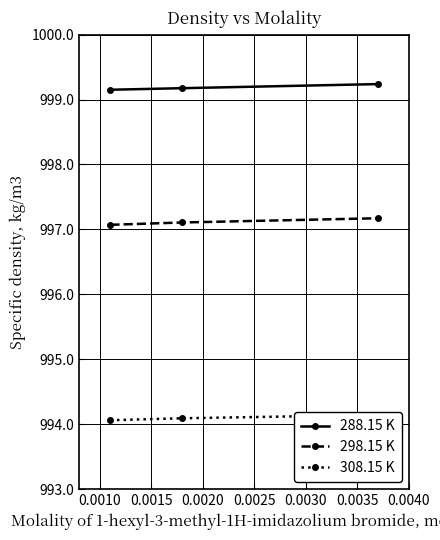

What is the value of the 288.15 K point at the 3rd from the left?

999.2